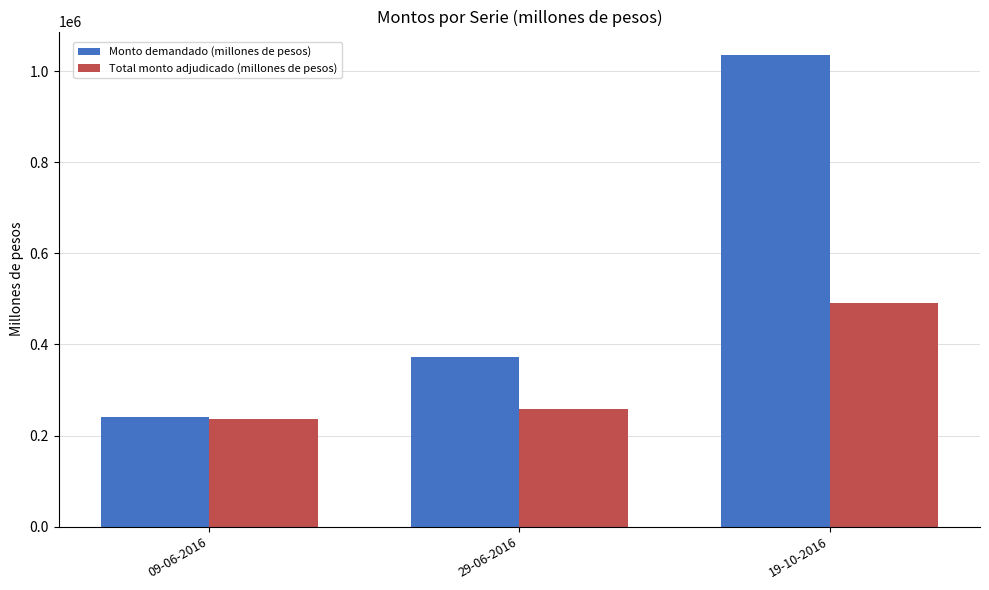

How many bars are there in total?

6